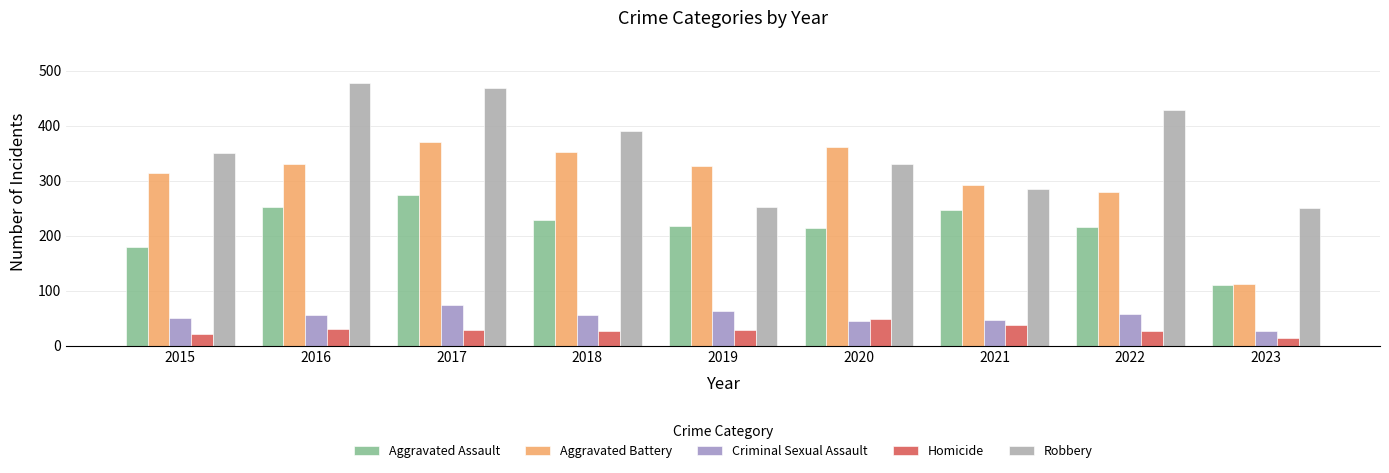

Which series has the largest range (max minus min)?

Aggravated Battery